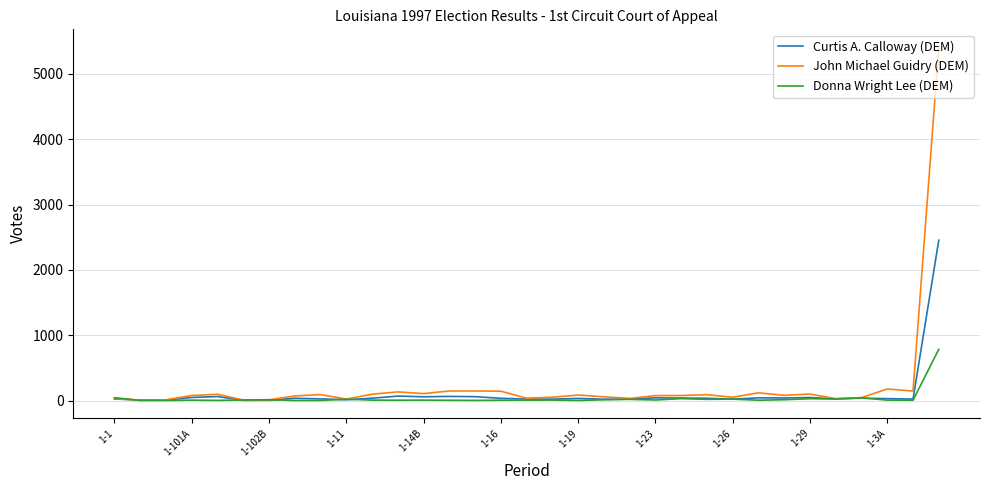

Rank the series by their maximum value, from highest to lowest.

John Michael Guidry (DEM), Curtis A. Calloway (DEM), Donna Wright Lee (DEM)